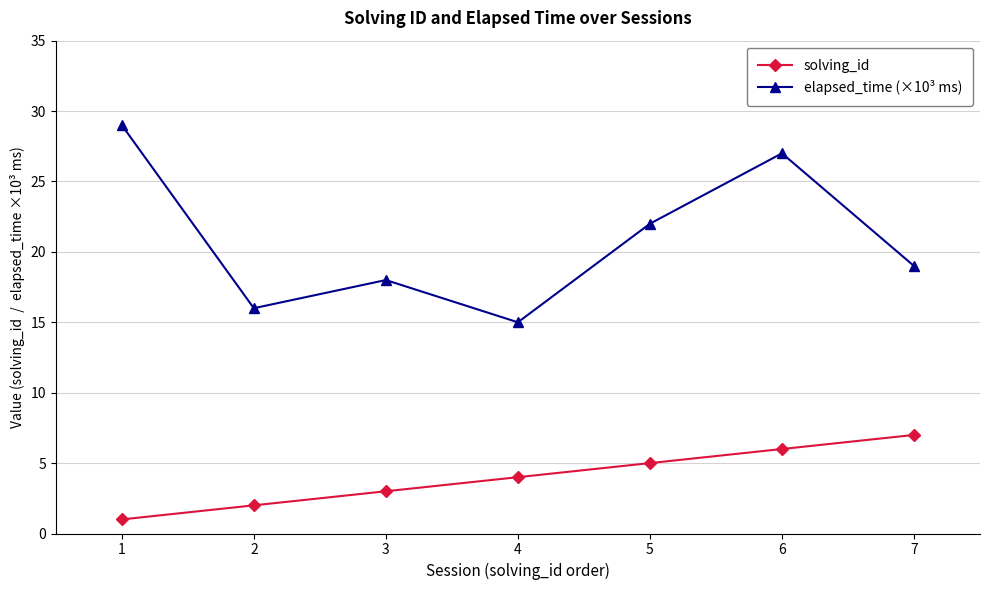

What is the approximate value of elapsed_time (×10³ ms) at 1?

29